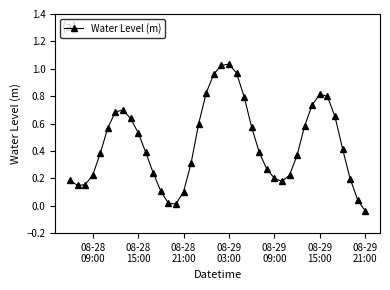

What is the difference between the maximum and minimum values?

1.1